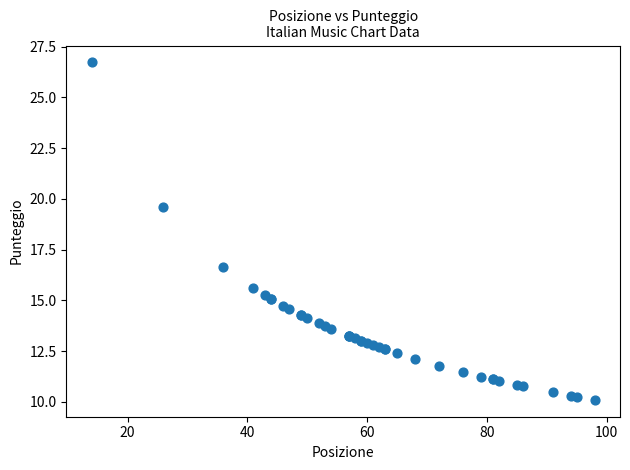

What Y value in the scatter plot is closest to 18?

16.7